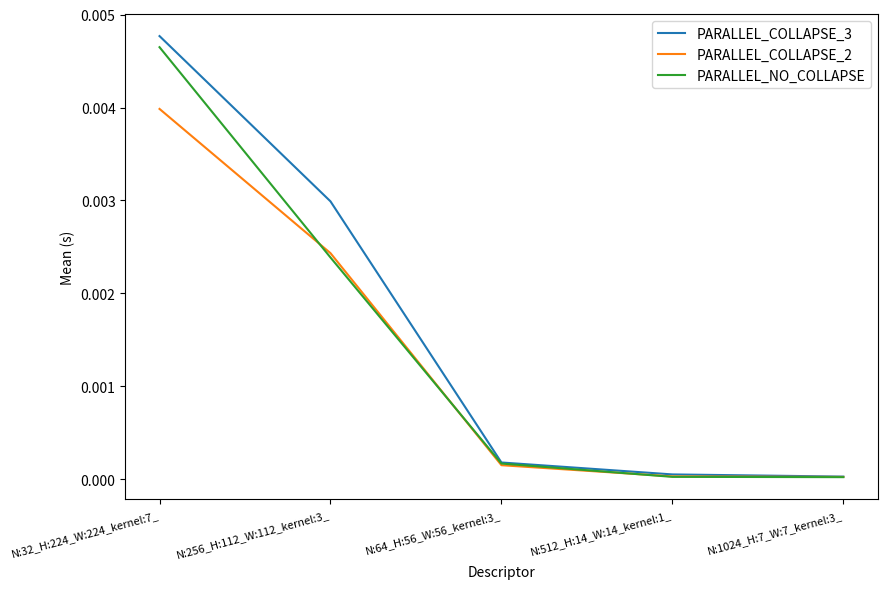

What position from the right is N:64_H:56_W:56_kernel:3_?

3